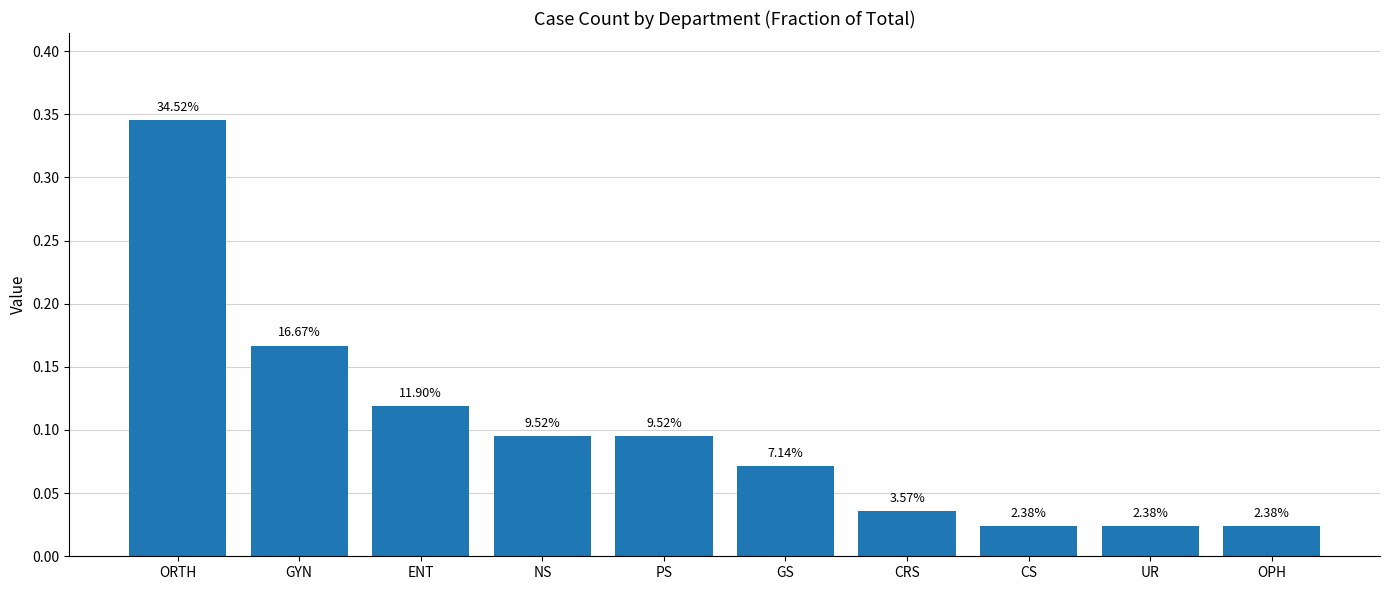

List the labels in order of value, largest first.

ORTH, GYN, ENT, NS, PS, GS, CRS, CS, UR, OPH